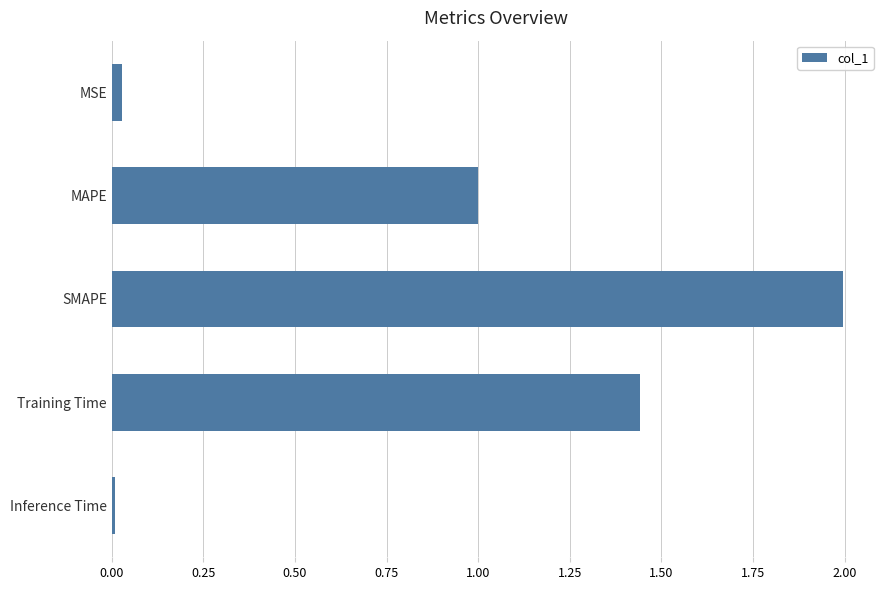

Count the number of categories in the chart.

5